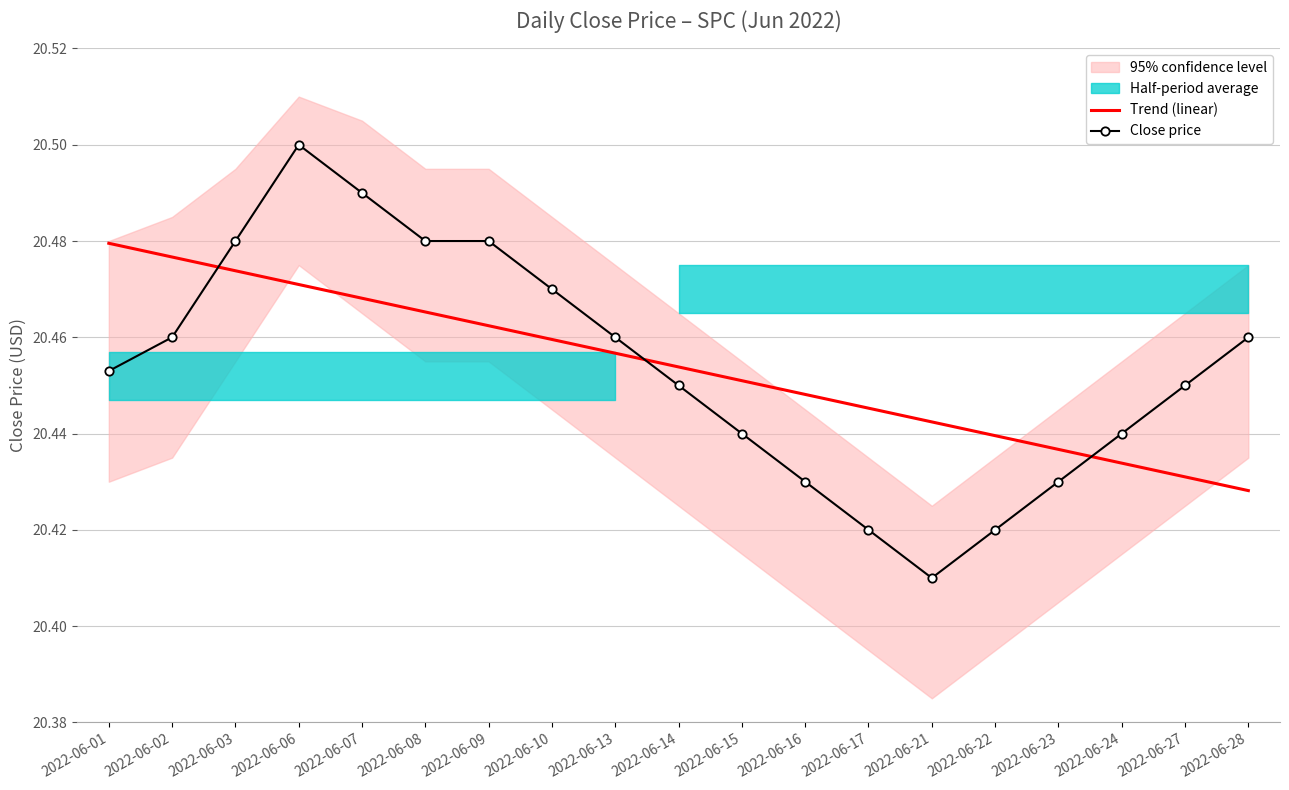

The value of Trend (linear) at 2022-06-28 is 34.4. True or false?

False